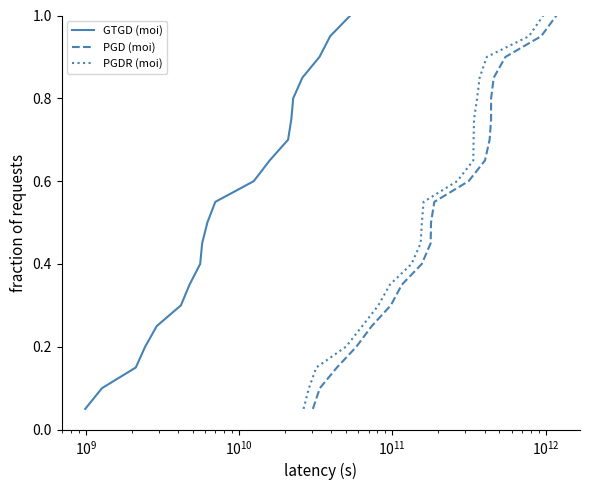

What is the smallest value displayed?

0.1